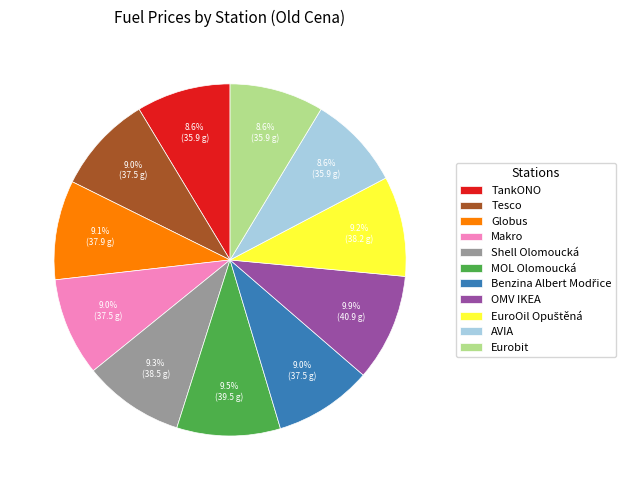

Is it true that AVIA is 9% of the pie?

True